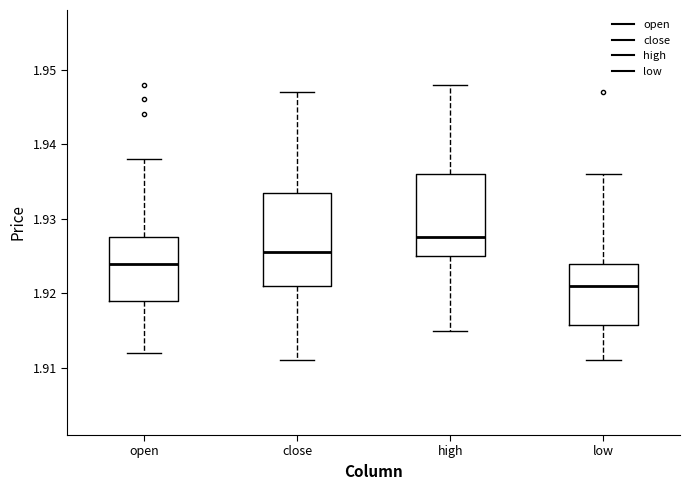

Reading left to right, transcribe this box plot: for each box, give where its median line is, the range the box spans, and where its two whiskers end, as read against the y-axis. The values are not printed on the chart, so give them approximately, as read against the axis.

open: median 1.924, box 1.919 to 1.928, whiskers 1.912 to 1.938
close: median 1.926, box 1.921 to 1.934, whiskers 1.911 to 1.947
high: median 1.928, box 1.925 to 1.936, whiskers 1.915 to 1.948
low: median 1.921, box 1.916 to 1.924, whiskers 1.911 to 1.936